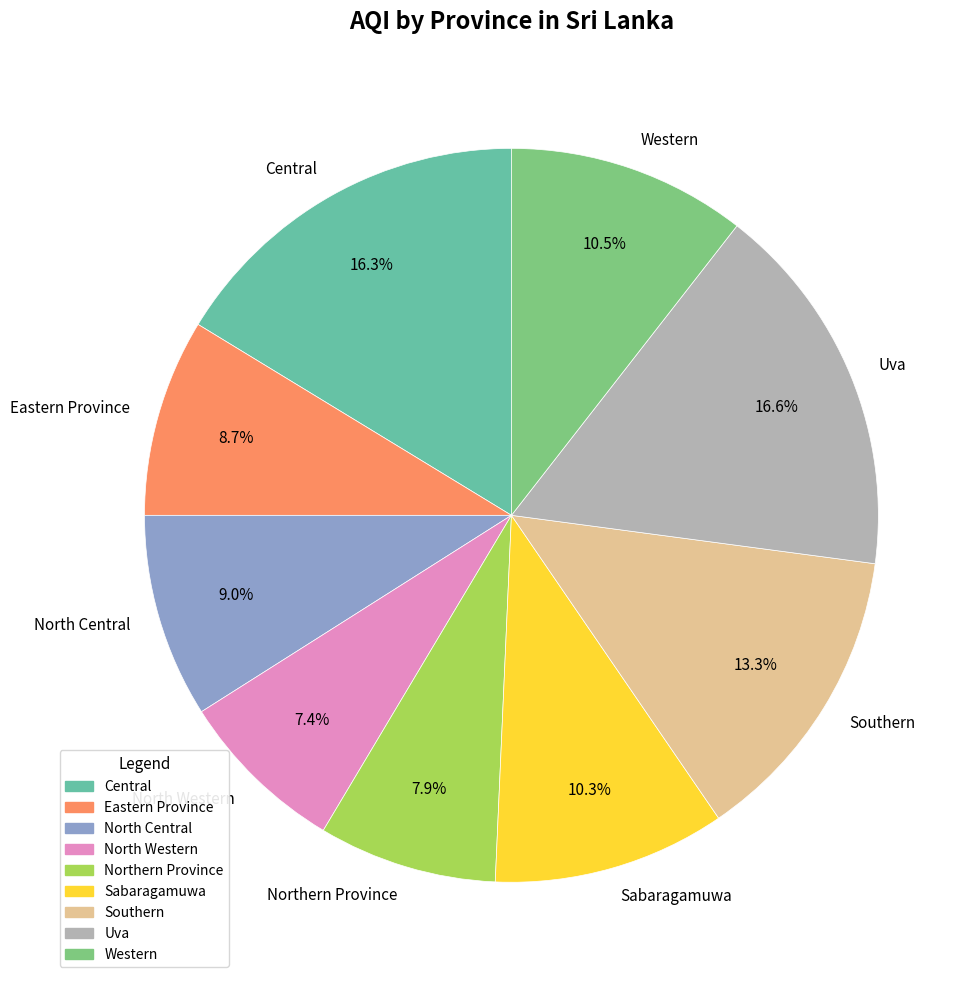

Does Eastern Province account for over 50% of the chart?

No